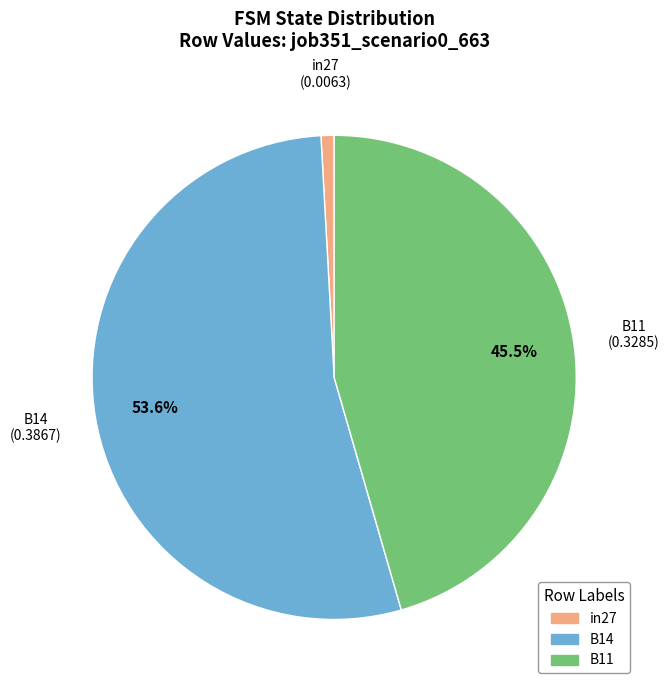

What percentage is the B14 slice, to the nearest percent?

54%